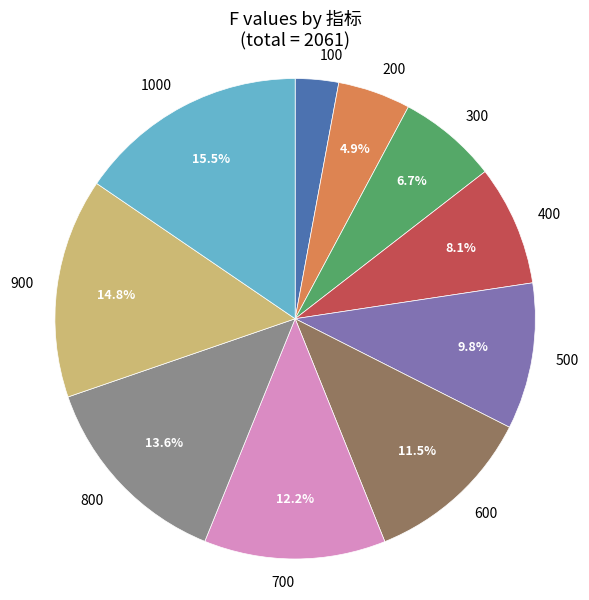

Does 600 represent more than half of the total?

No